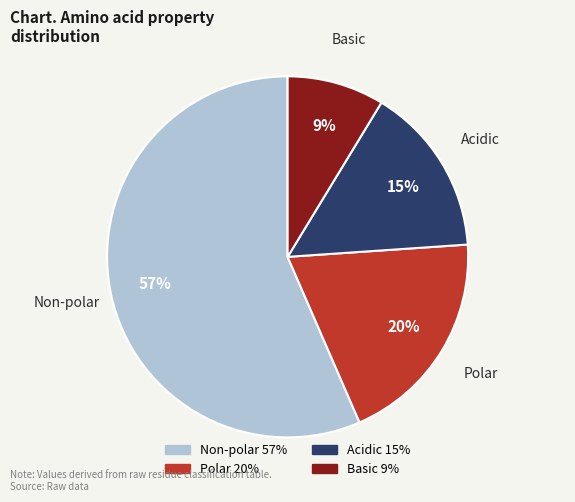

Is there a majority slice in this chart?

Yes